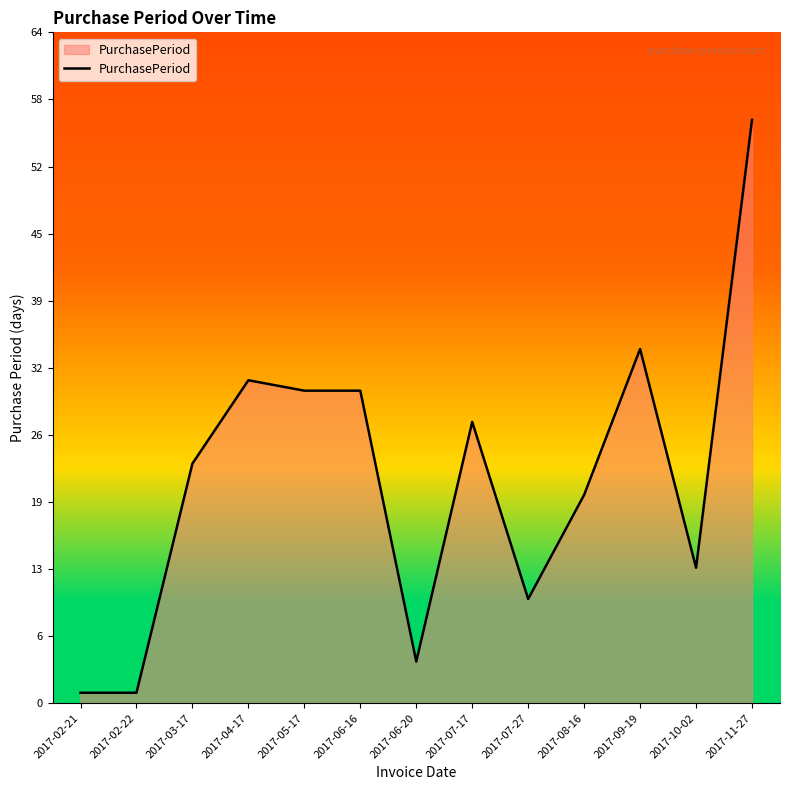

At which category does the data reach its first local peak?

2017-04-17